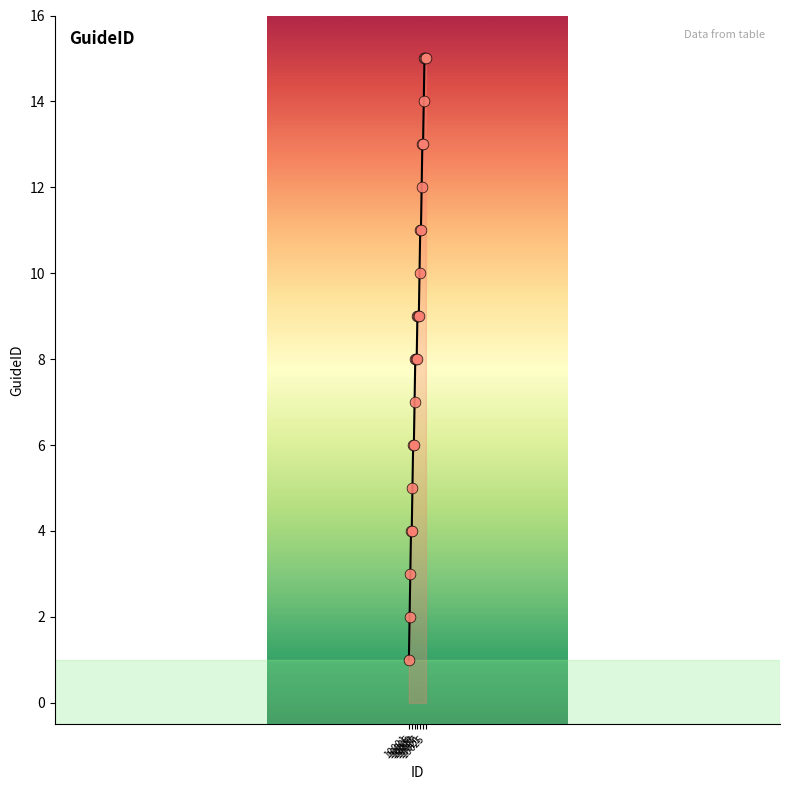

What is the difference between the maximum and minimum values?

14